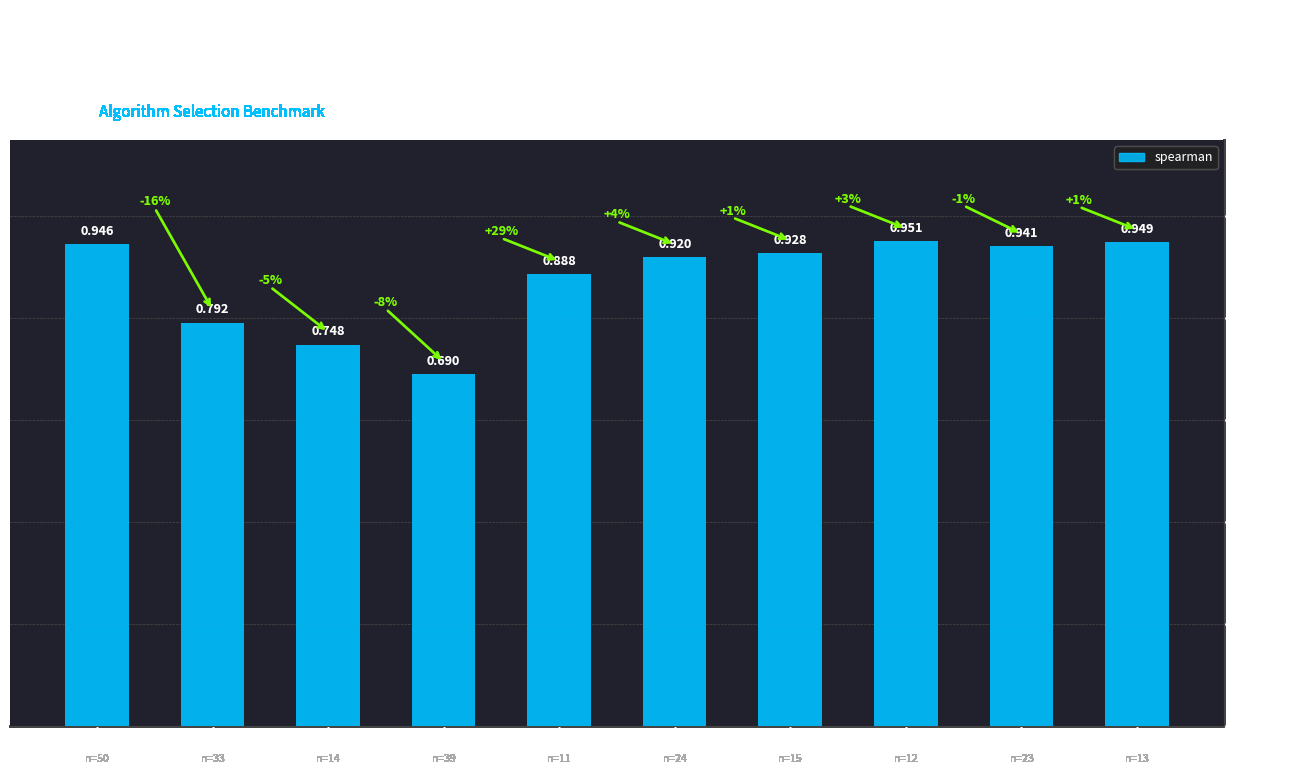

What is the greatest value displayed?

1.0